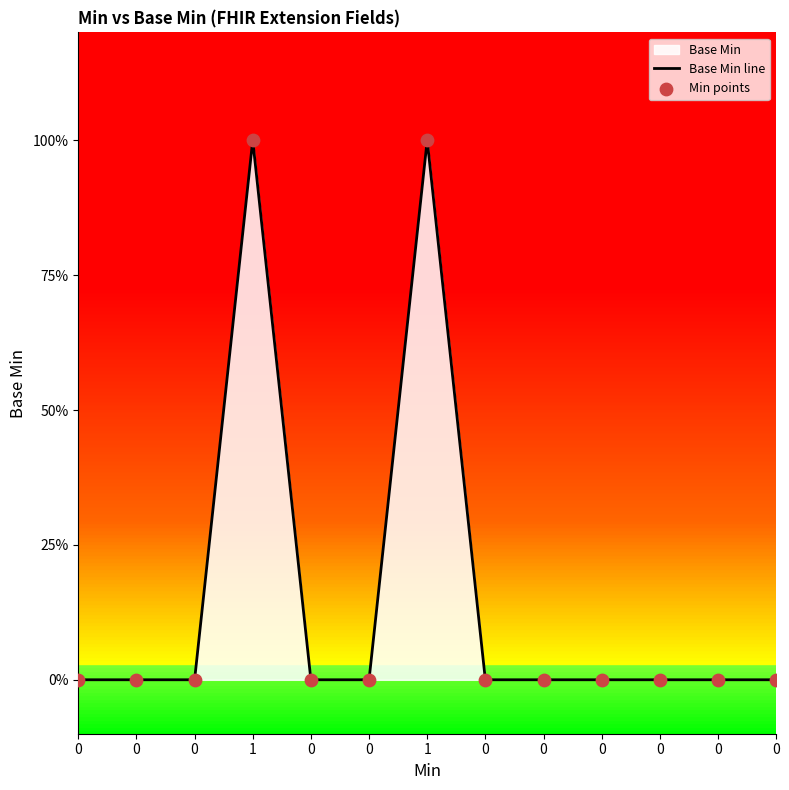

Is the value of Base Min line at 0 greater than the value of Min points at 0?

No